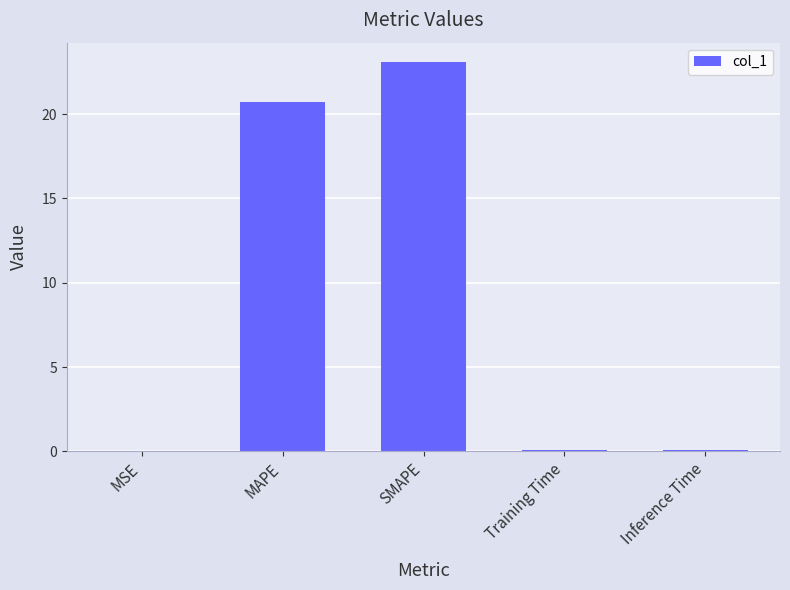

What is the sum of all values?

43.9